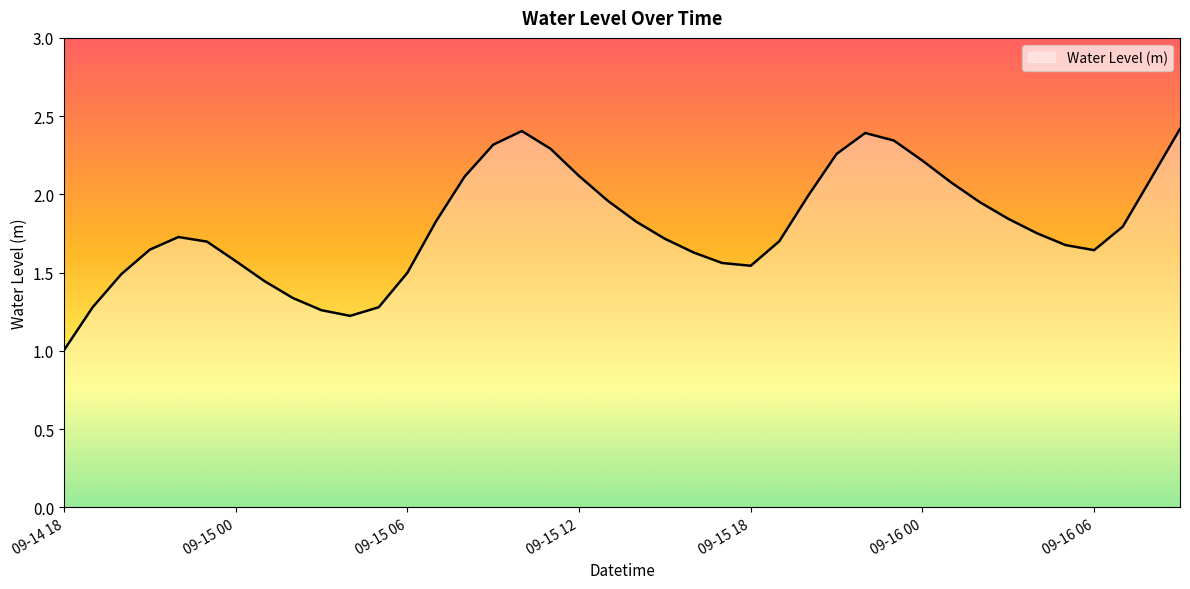

What is the minimum value shown in the chart?

1.0